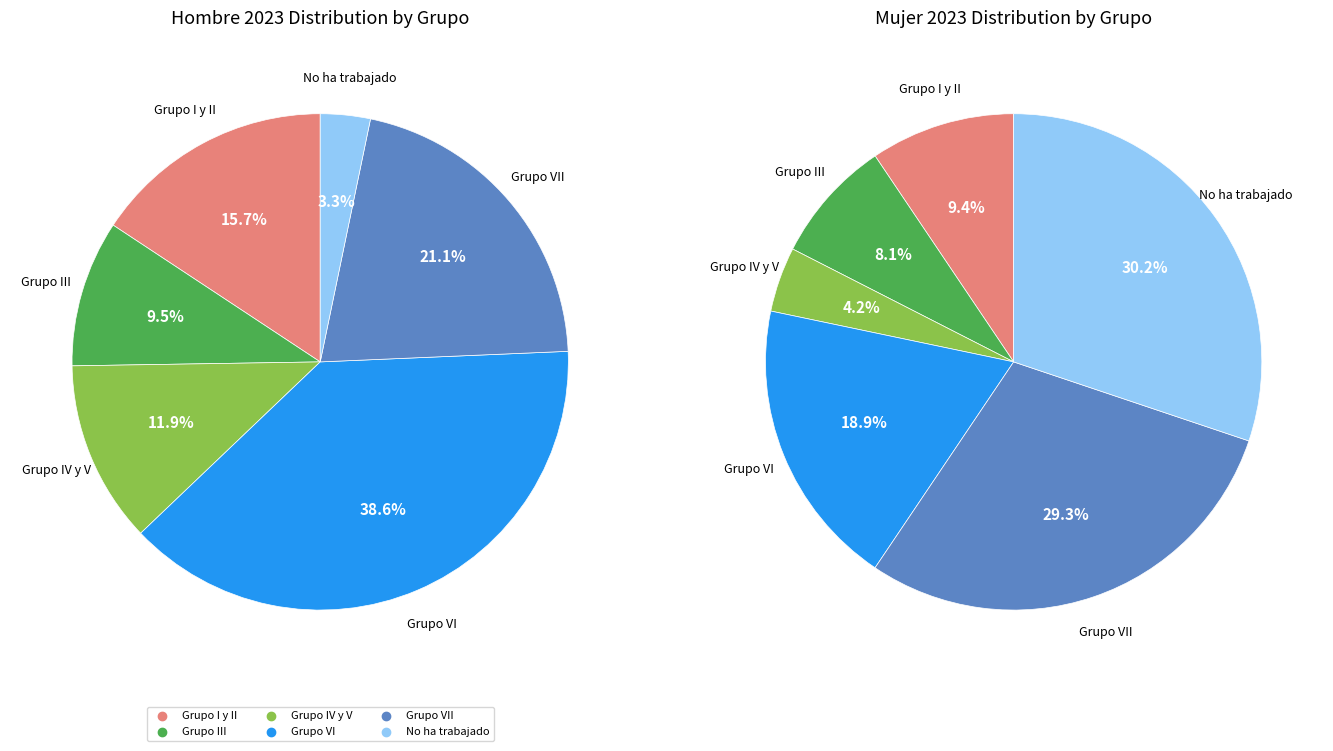

To the nearest percent, what is the difference between the largest and smallest slice percentages?

35%